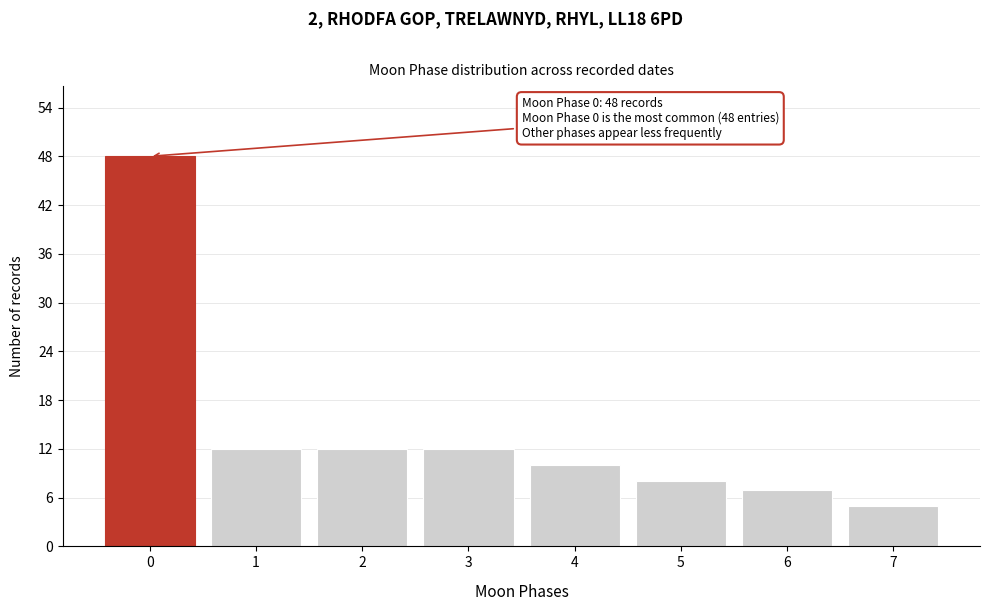

Reading right to left, what are all the values shown in this chart?

5	7	8	10	12	12	12	48